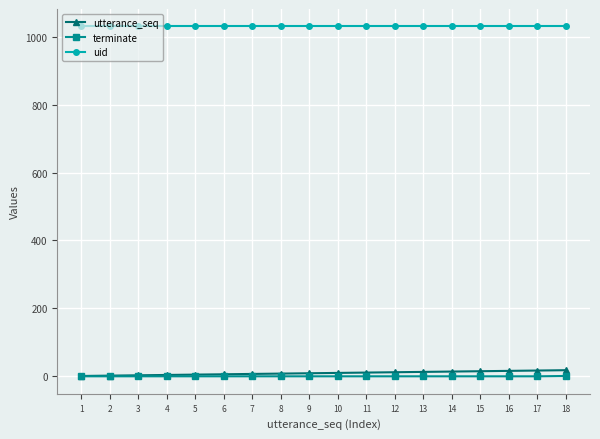

Which series has the largest total across all categories?

uid